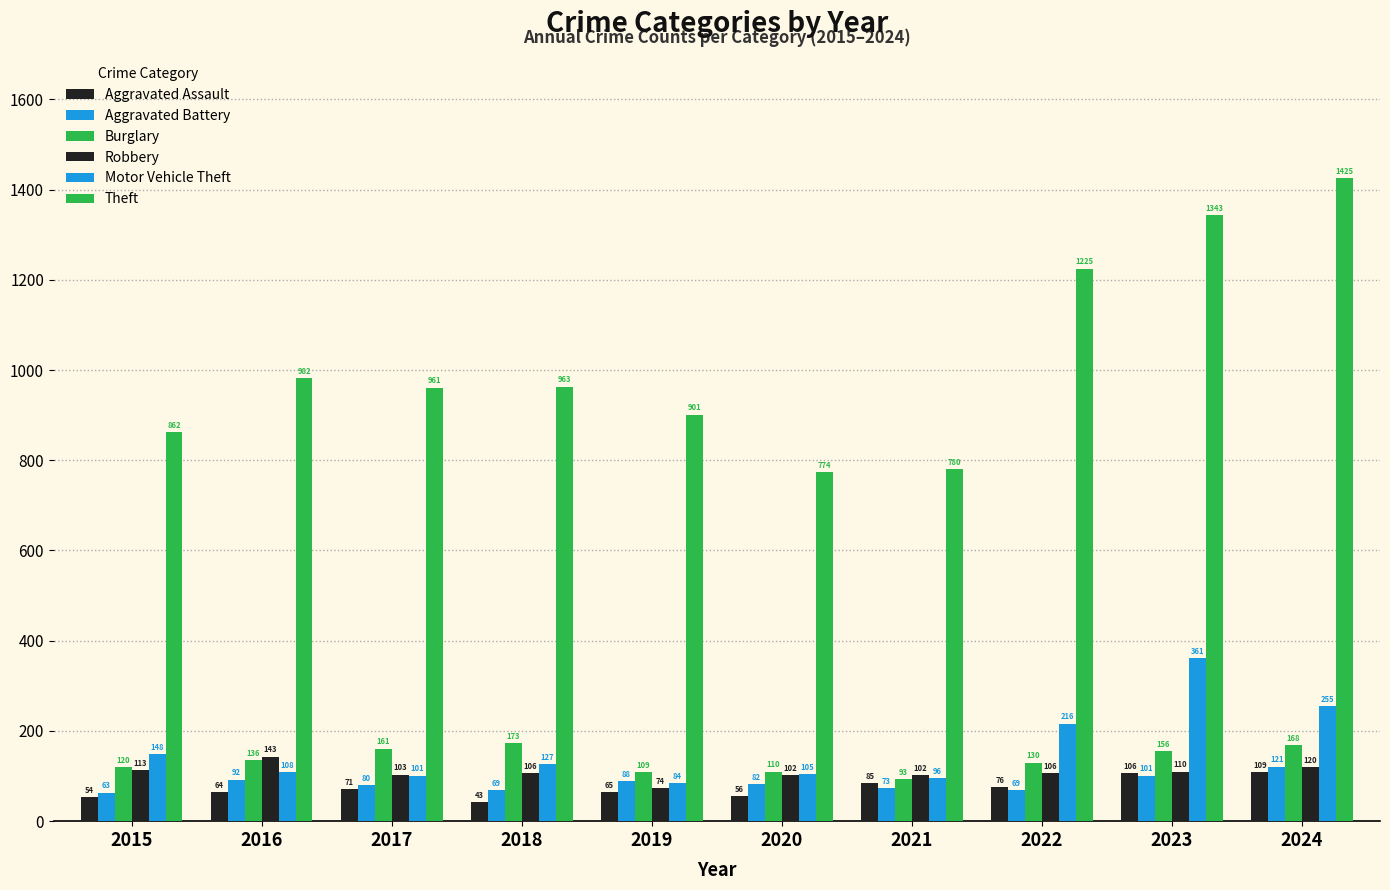

How many categories are shown in the chart?

10